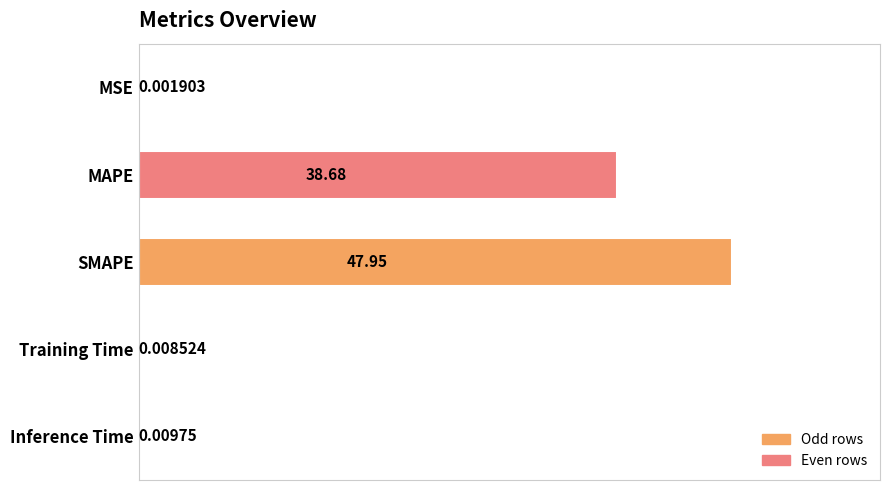

Between Training Time and MSE, which is larger?

Training Time